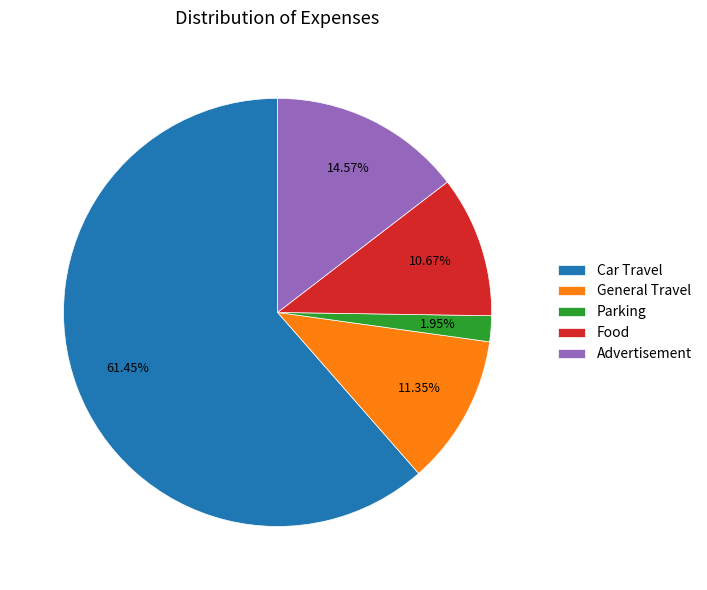

Rank the categories by value from highest to lowest.

Car Travel, Advertisement, General Travel, Food, Parking